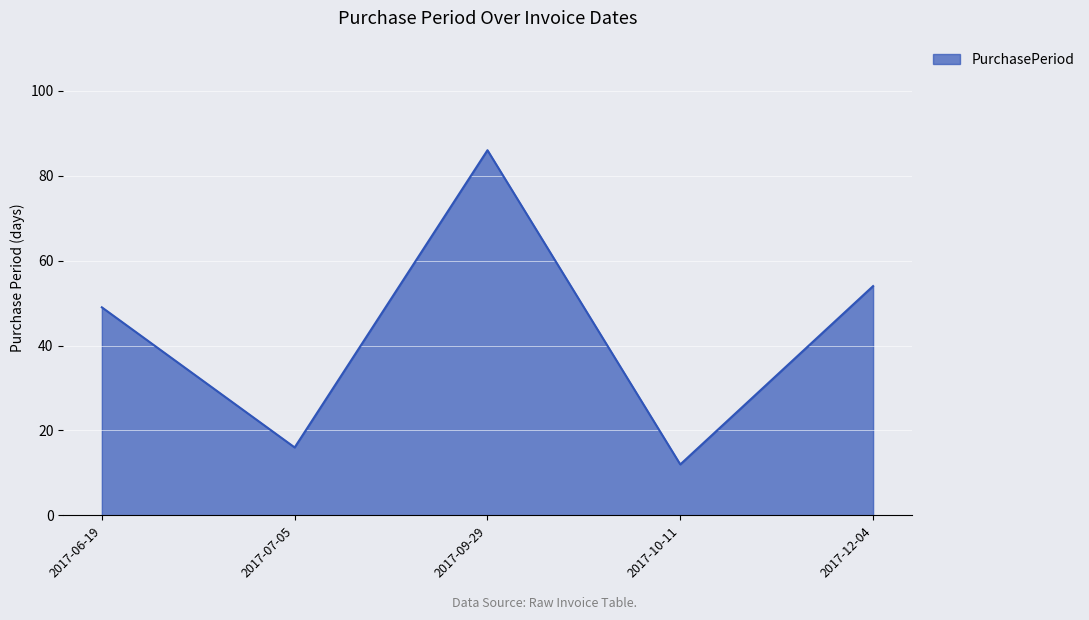

What is the change in value from 2017-07-05 to 2017-10-11?

-4